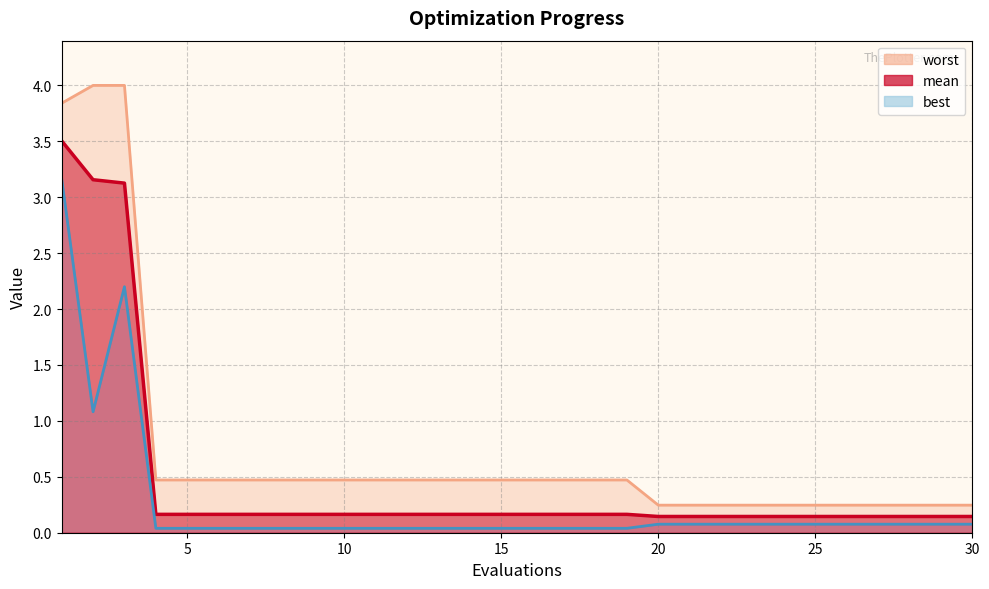

At which category does best reach its first local valley?

2